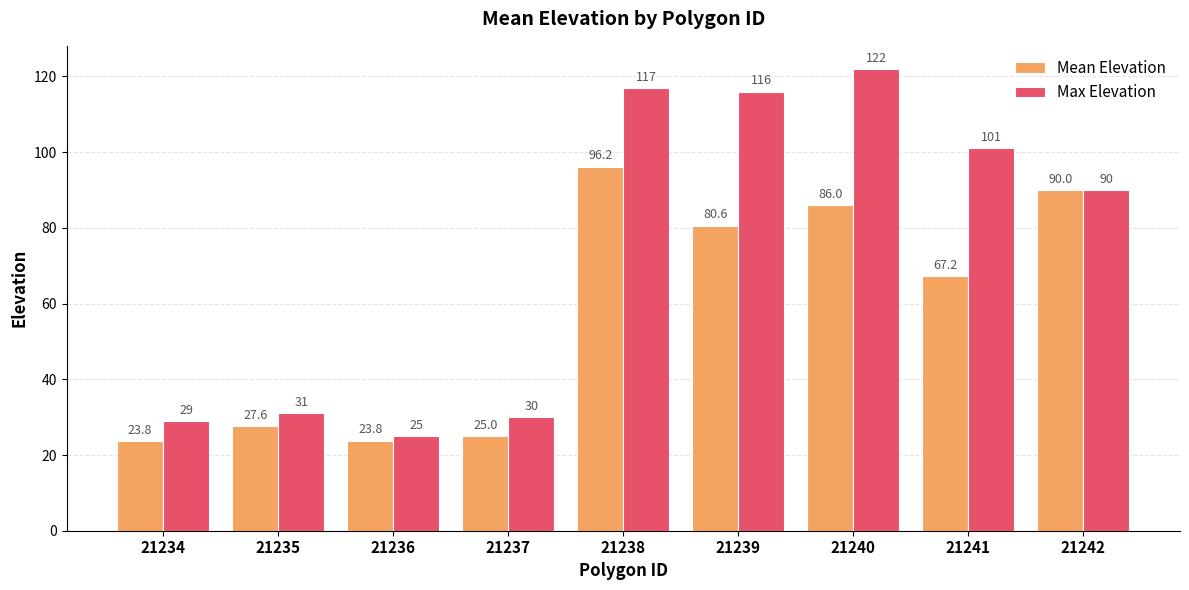

The Mean Elevation series shows 140.4 at 21238. True or false?

False